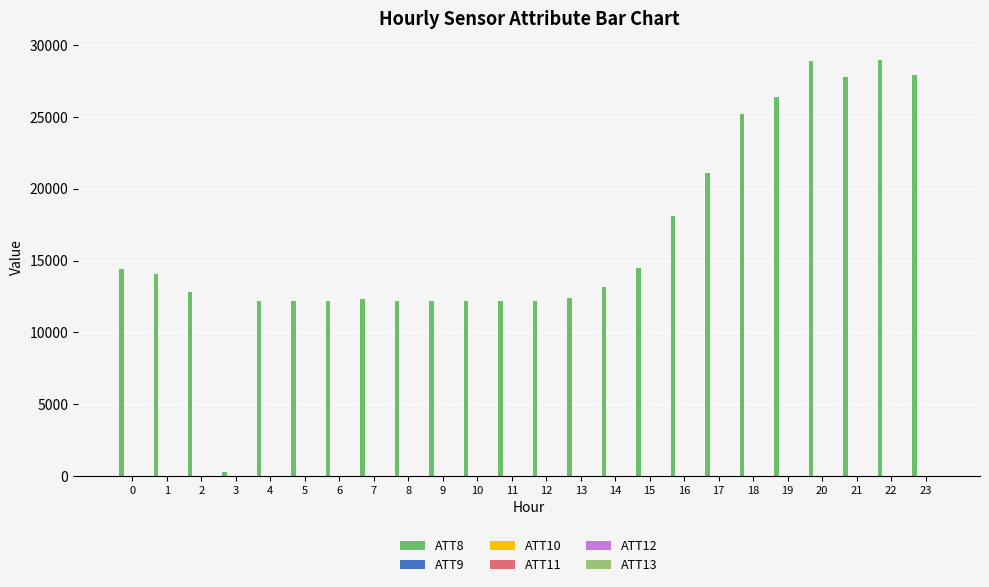

How many groups of bars are there?

24